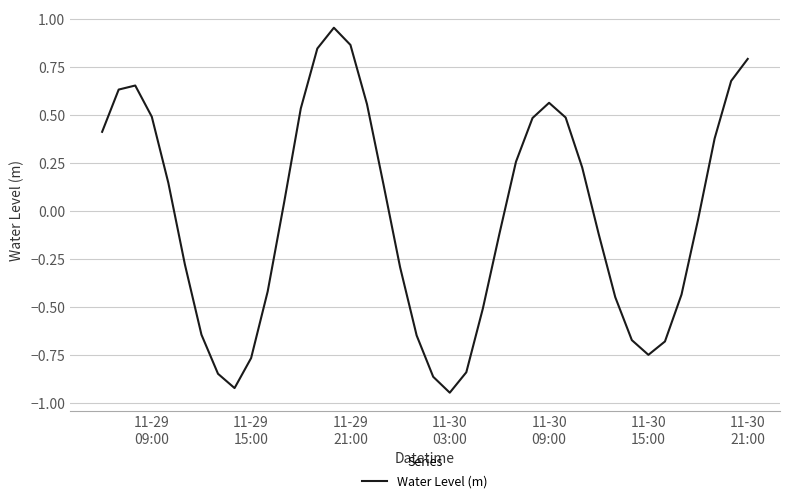

What is the difference between the maximum and minimum values?

1.9